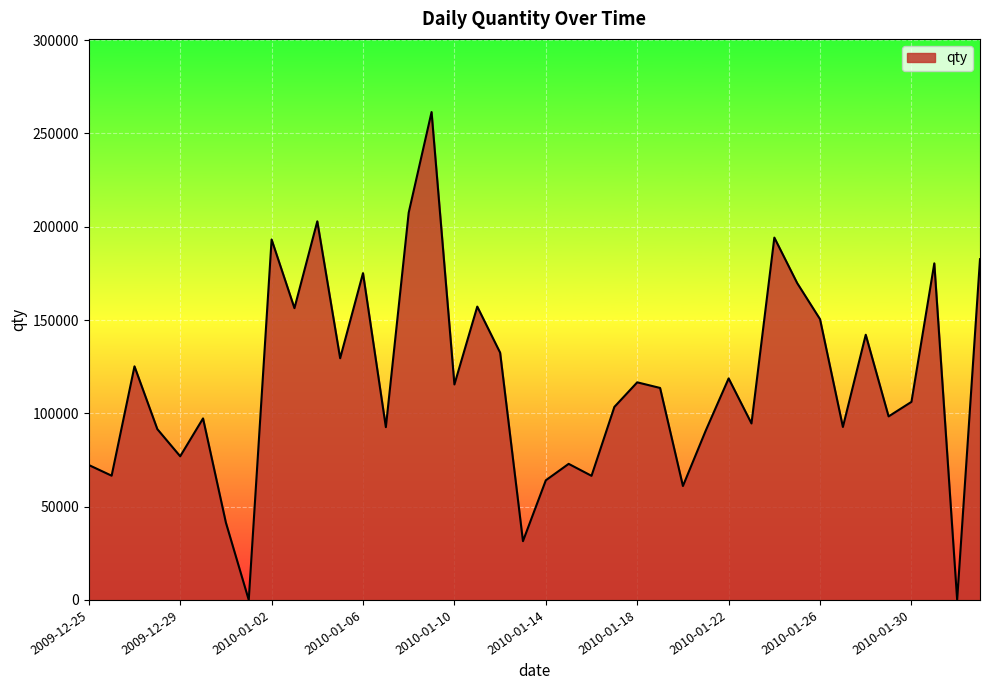

How many interior local peaks (higher than both neighbors) does the data have?

13